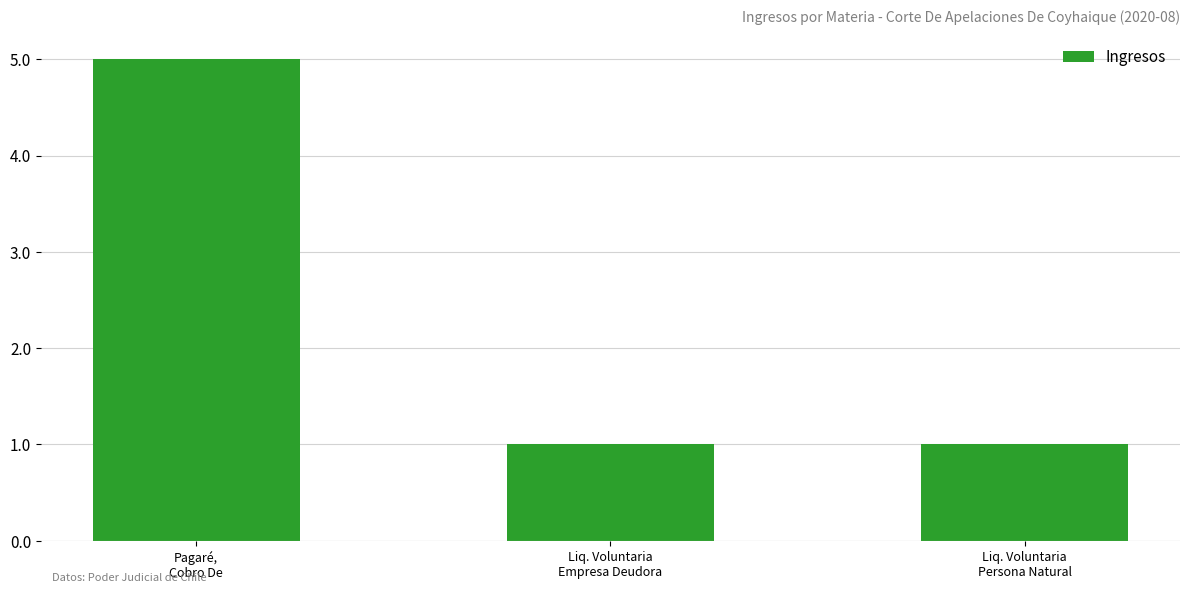

True or false: the data shows 2 at Liq. Voluntaria
Persona Natural.

False